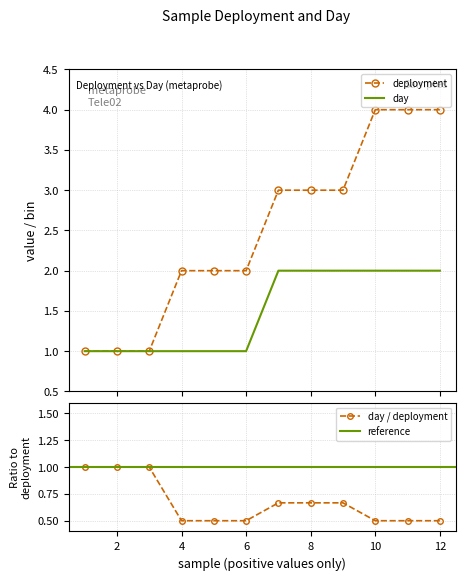

What is the lowest value of the day / deployment series?

0.5